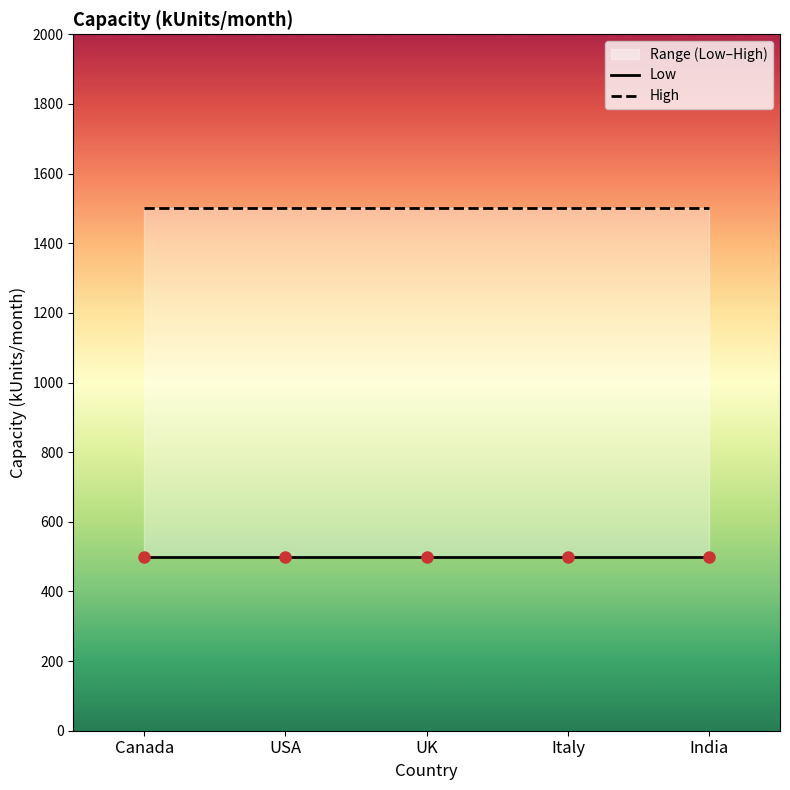

What is the total value across all series at Canada?

2000